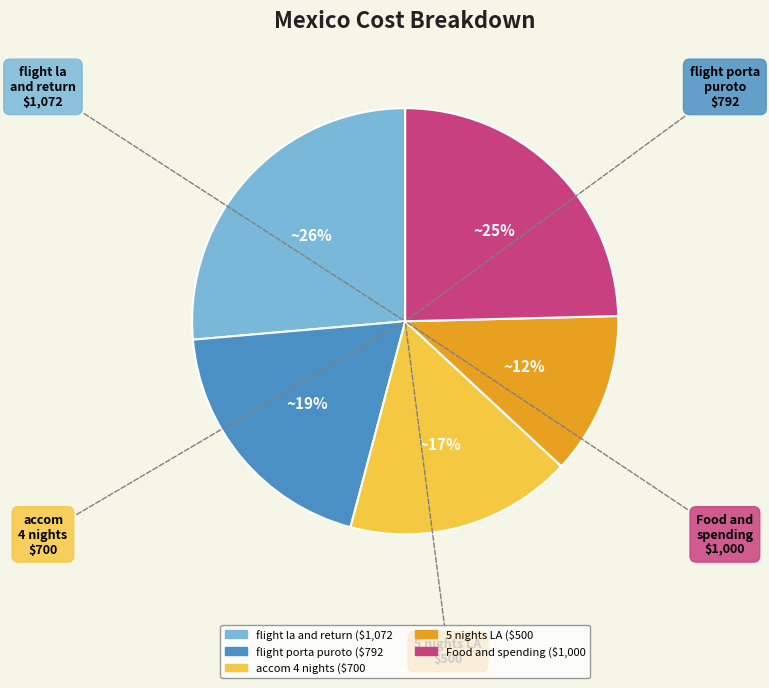

Is there any slice that represents more than half of the pie?

No